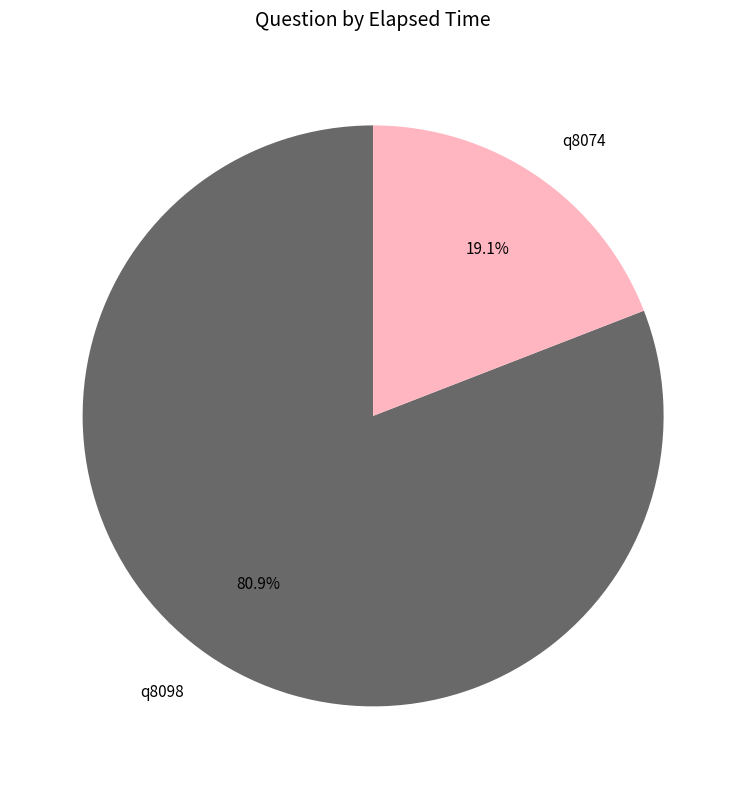

Do q8074 and q8098 together represent more than half of the pie?

Yes